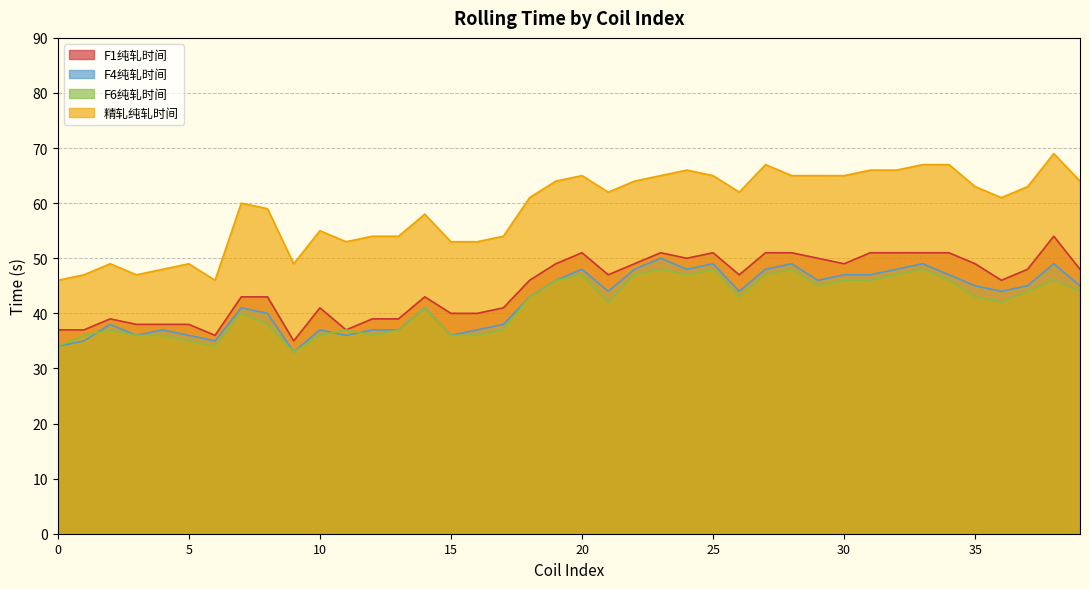

List the labels in order of F1纯轧时间 value, largest first.

38, 20, 23, 25, 27, 28, 31, 32, 33, 34, 24, 29, 19, 22, 30, 35, 37, 39, 21, 26, 18, 36, 7, 8, 14, 10, 17, 15, 16, 2, 12, 13, 3, 4, 5, 0, 1, 11, 6, 9